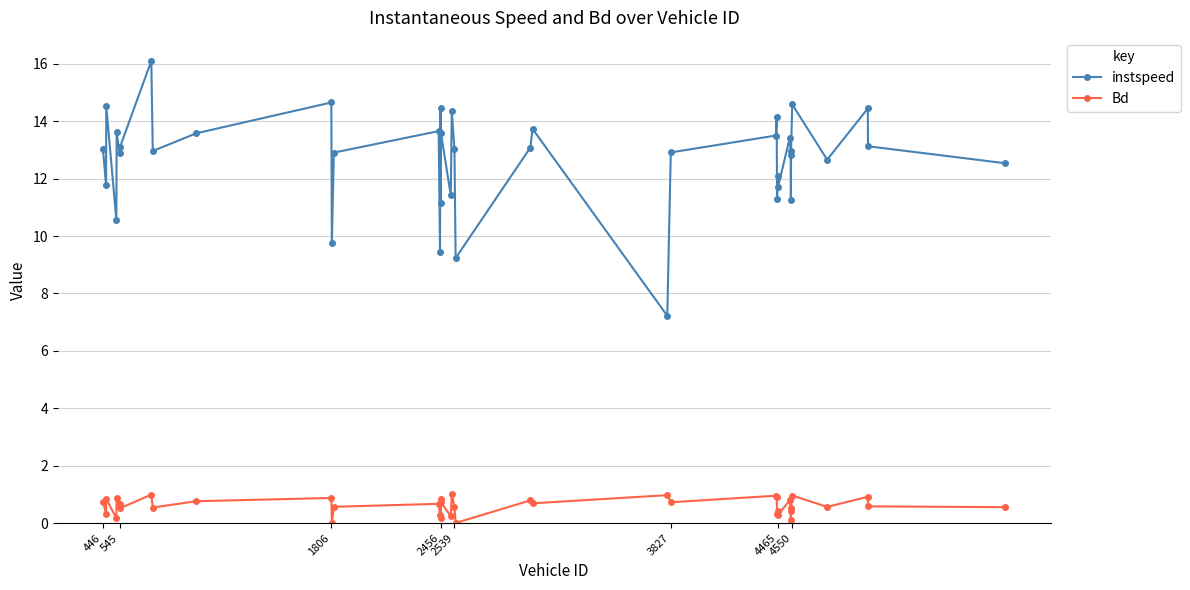

List the series in order of their overall mean, highest first.

instspeed, Bd